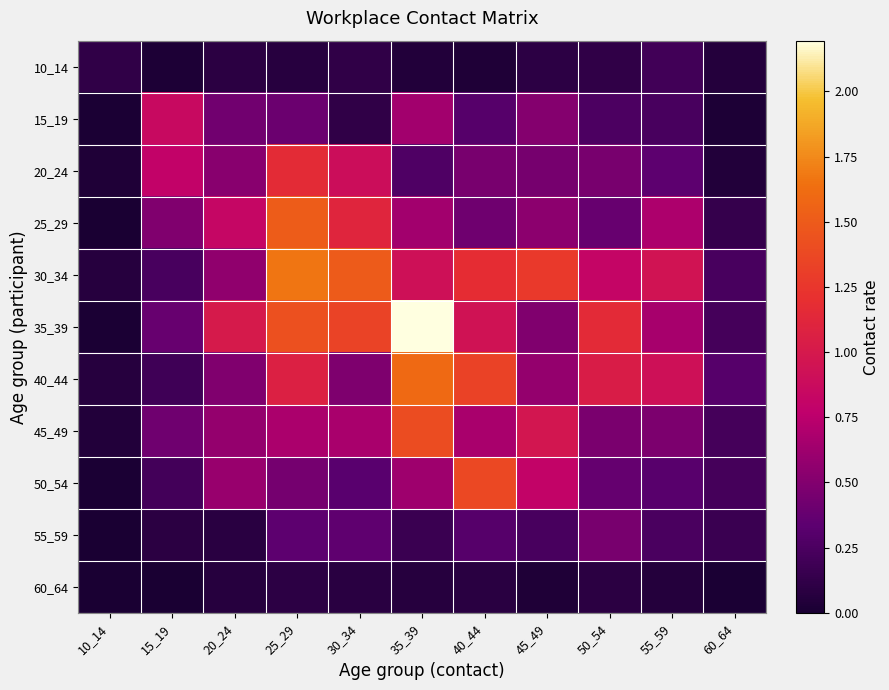

Between 40_44 and 60_64, which is larger?

60_64